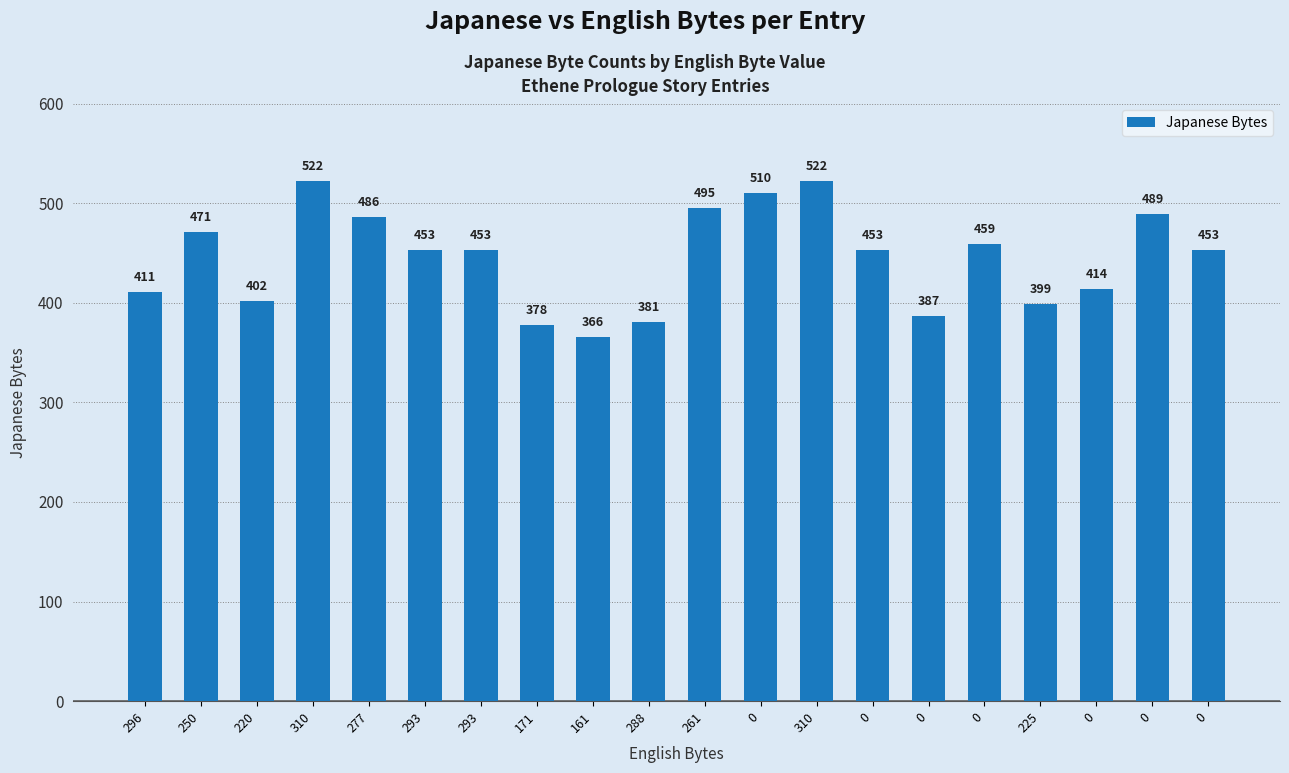

Rank the categories by value from highest to lowest.

310, 310, 0, 261, 0, 277, 250, 0, 293, 293, 0, 0, 0, 296, 220, 225, 0, 288, 171, 161